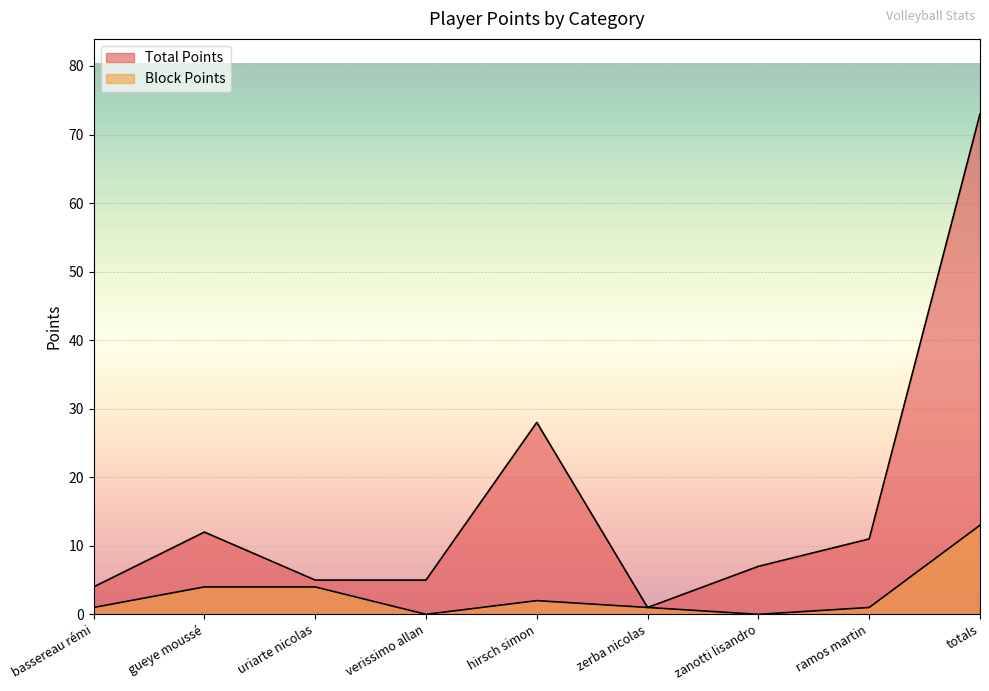

Reading left to right, what are all the values shown in this chart?

Total Points: 4	12	5	5	28	1	7	11	73
Block Points: 1	4	4	0	2	1	0	1	13